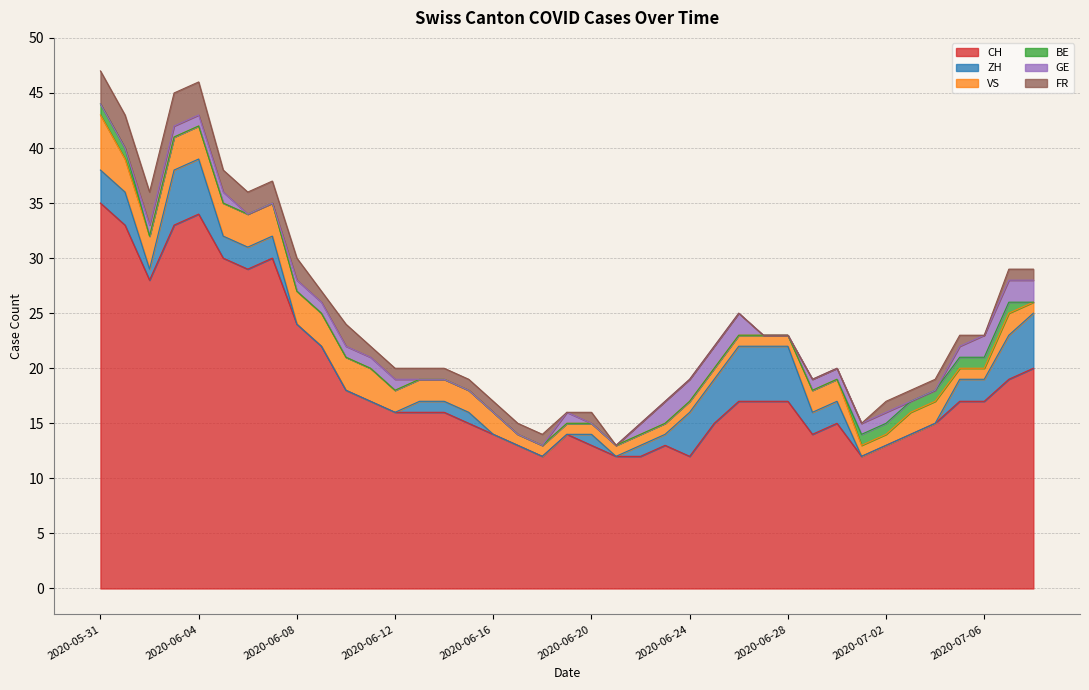

What is the maximum value for CH?

35